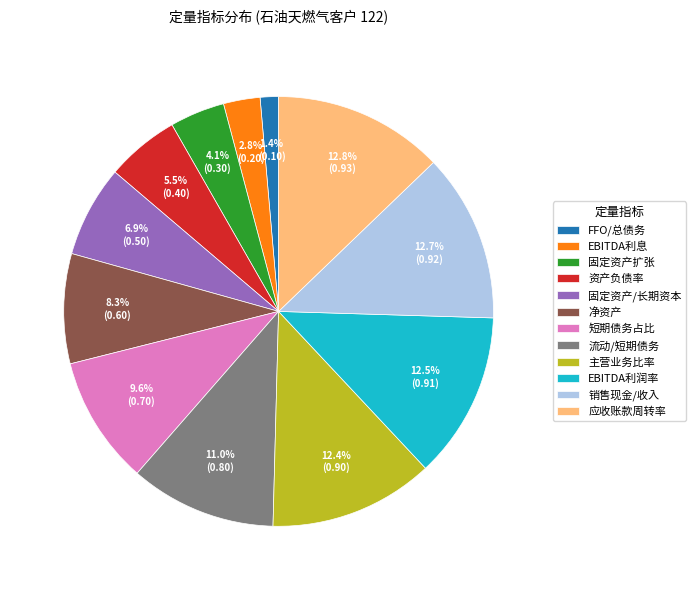

Which category has the smallest portion of the pie?

FFO/总债务